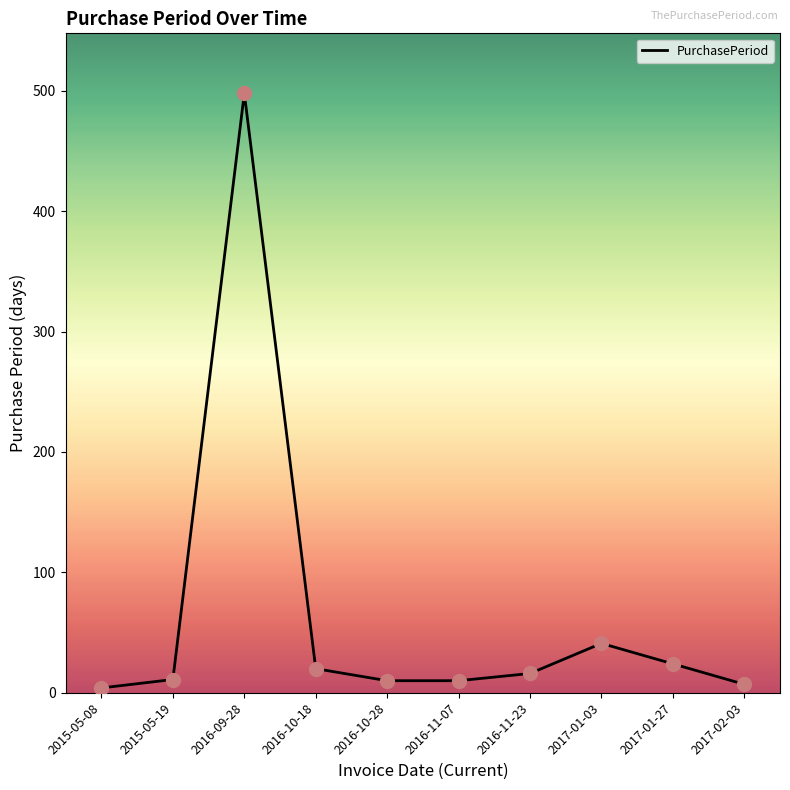

Approximately how many times larger is the value at 2015-05-08 compared to 2016-10-28?

0.4